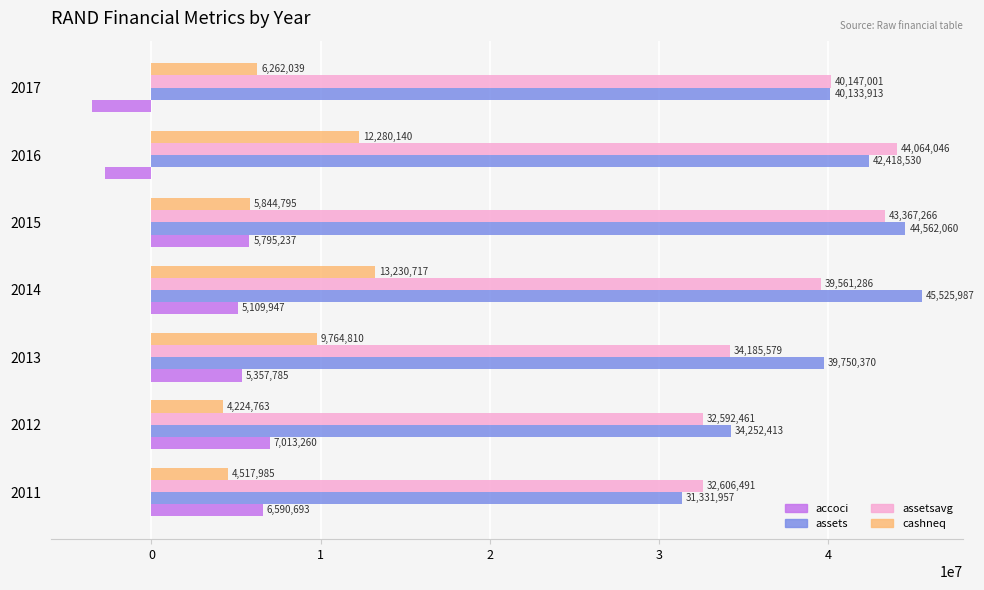

How many data points does each series have?

7